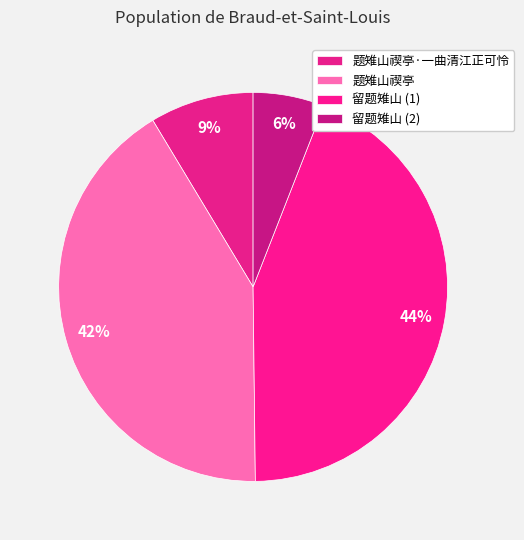

Count the number of slices in the pie.

4